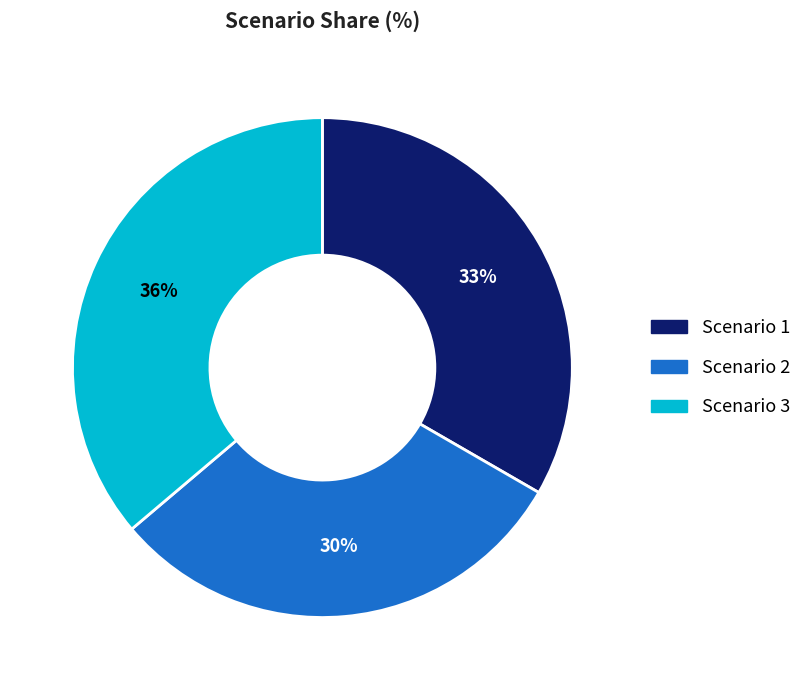

Rank the categories by value from highest to lowest.

Scenario 3, Scenario 1, Scenario 2